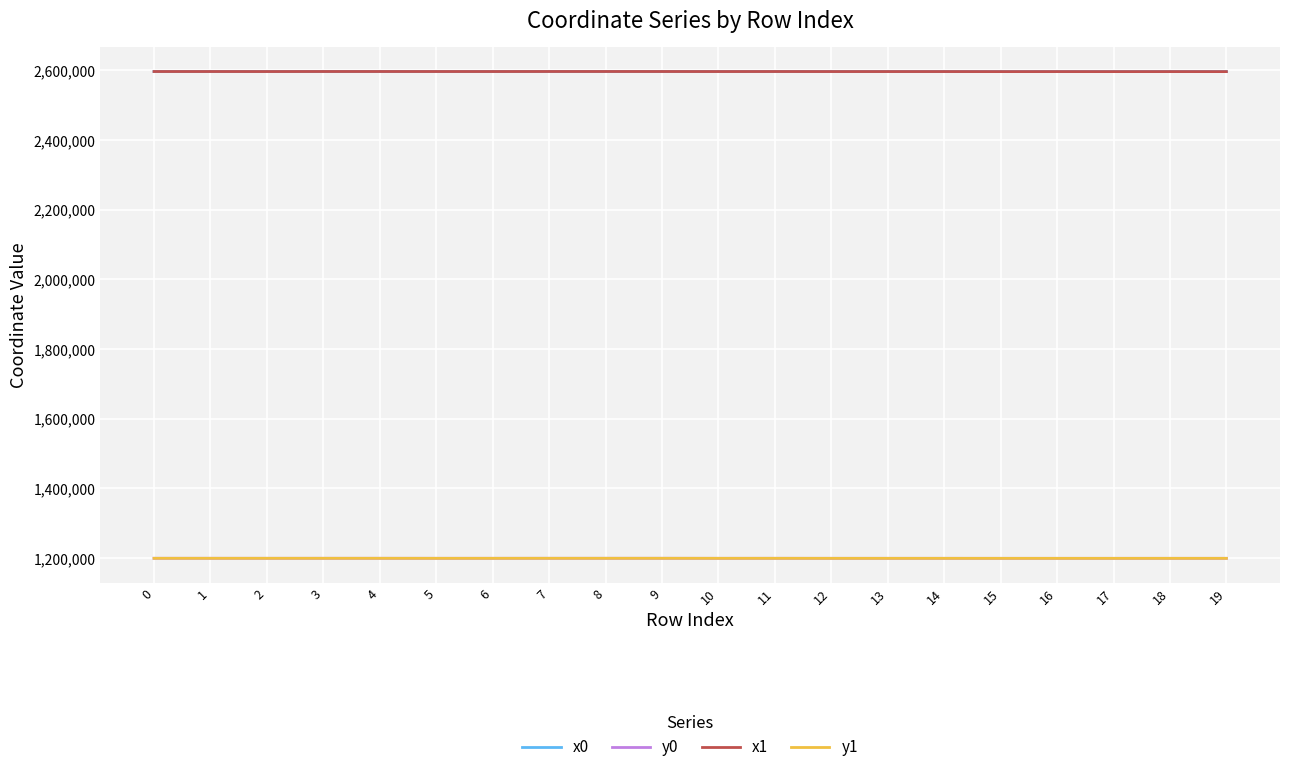

What is the difference between the maximum and minimum values in the y1 series?

157.4